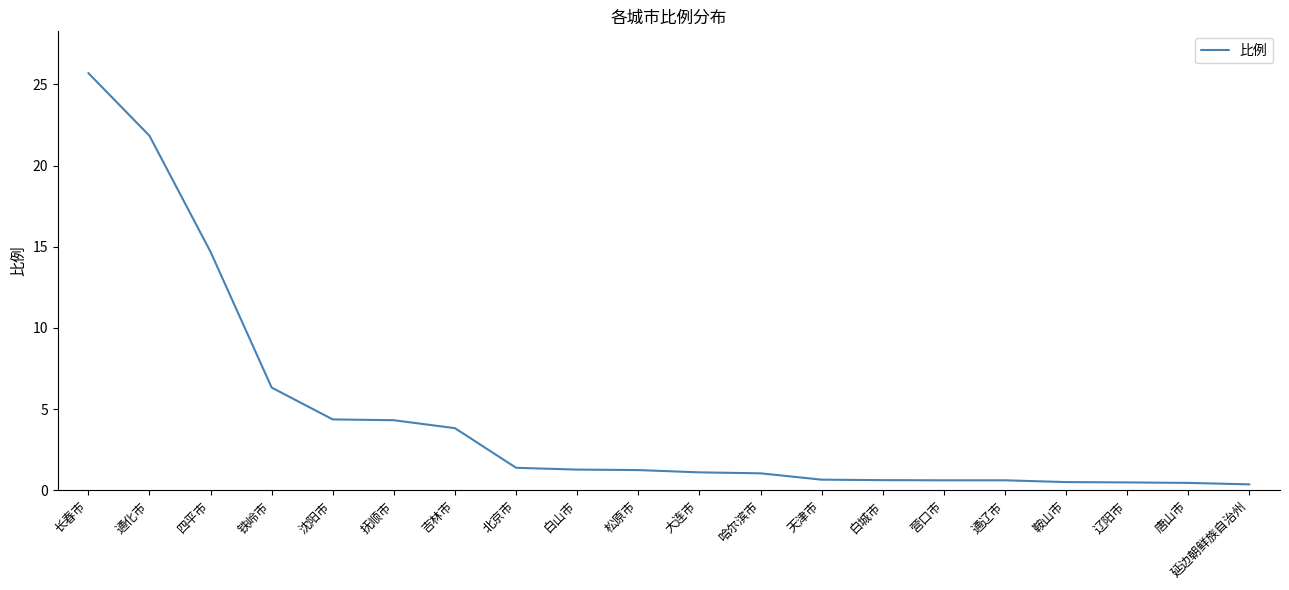

At which label is the value closest to 13?

四平市